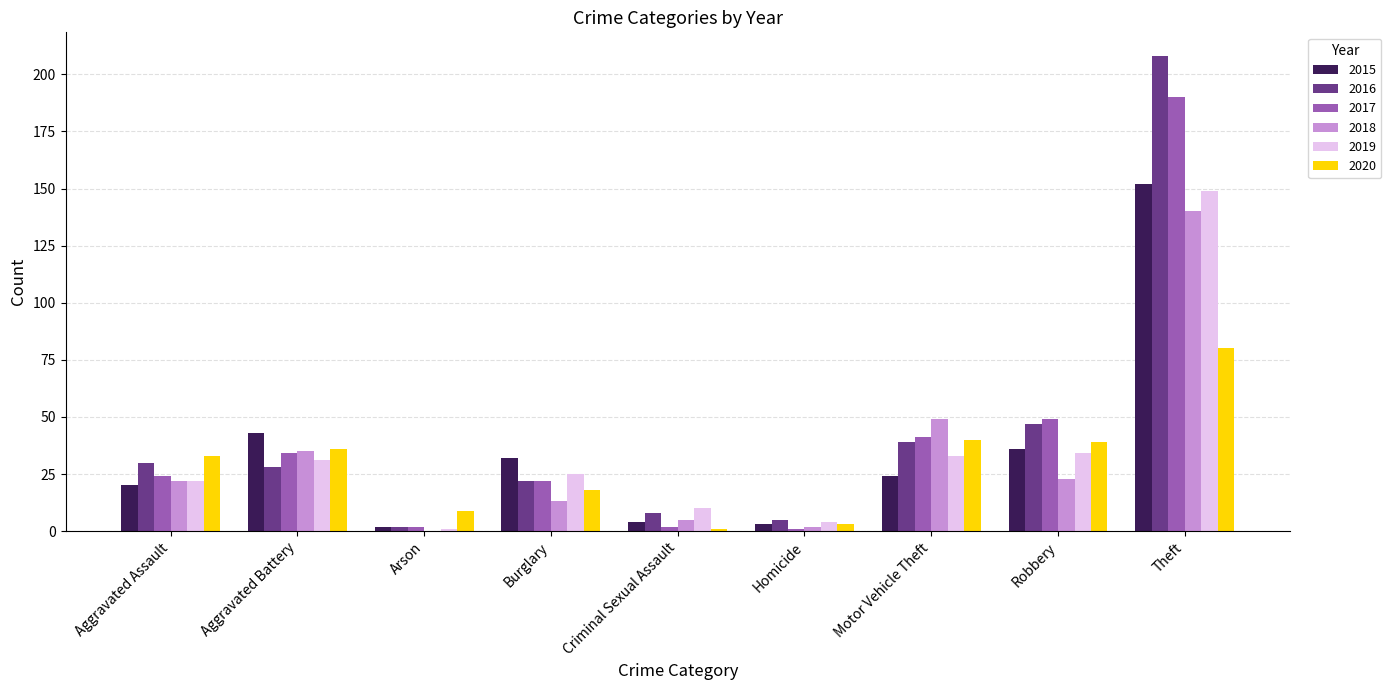

What value does the 2019 series have at Theft?

149